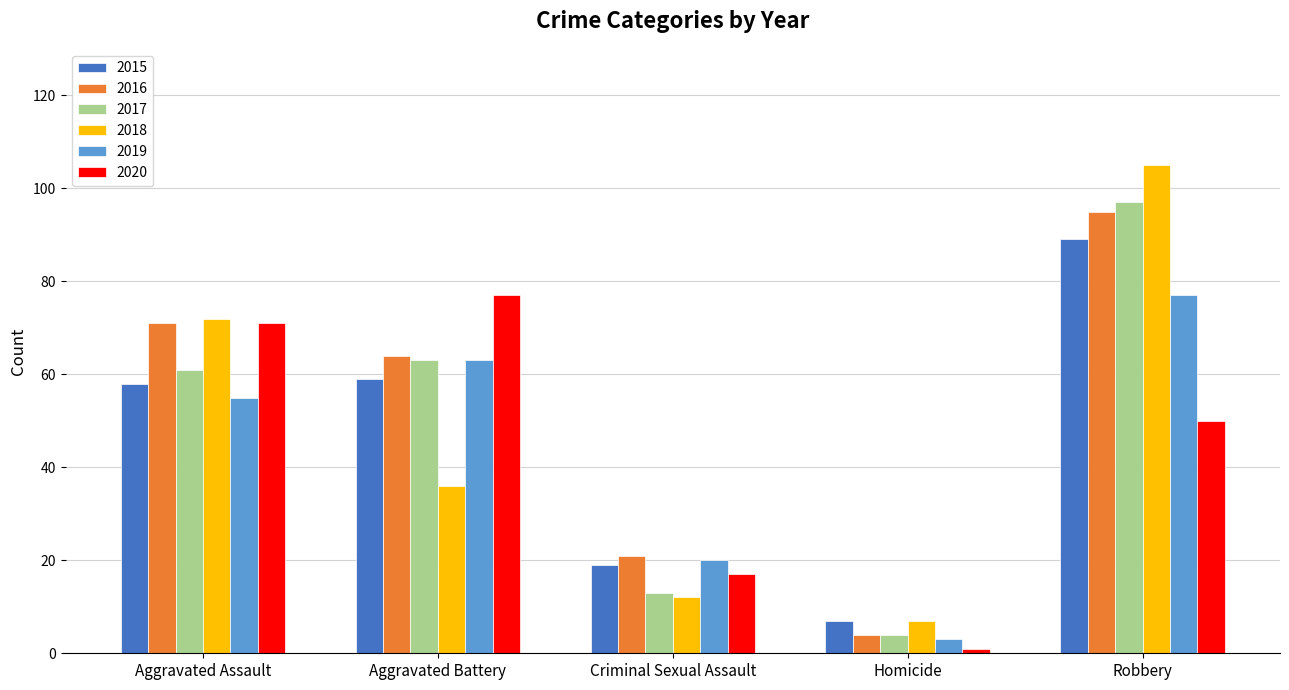

What position from the left is Criminal Sexual Assault?

3